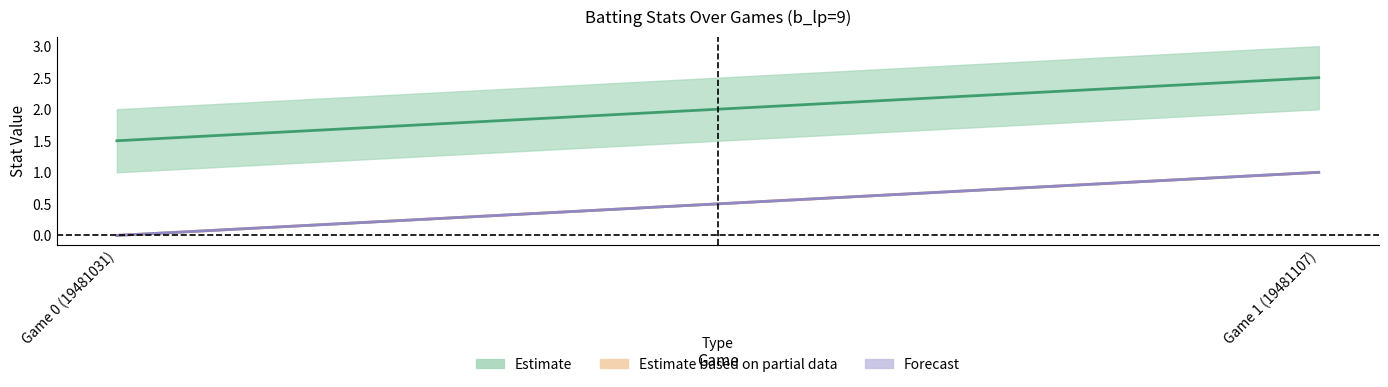

Which category has the highest value across all series?

1